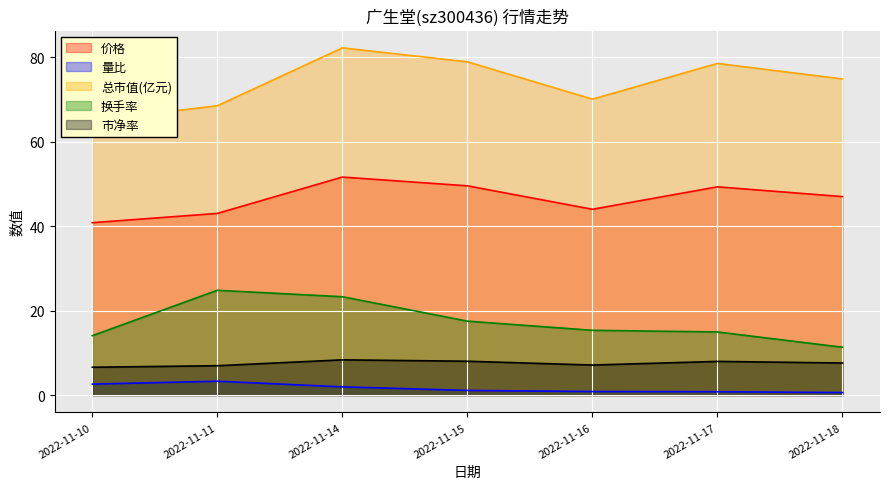

At 2022-11-14, list the series in order from largest to smallest.

总市值(亿元), 价格, 换手率, 市净率, 量比